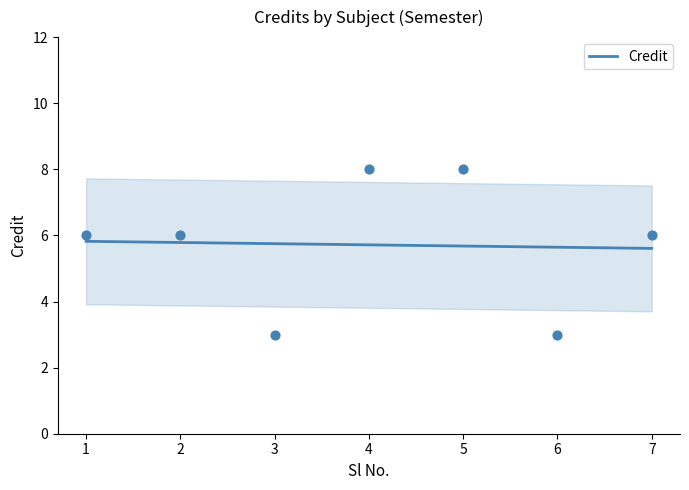

Approximately how many times larger is the value at 4 compared to 6?

2.7